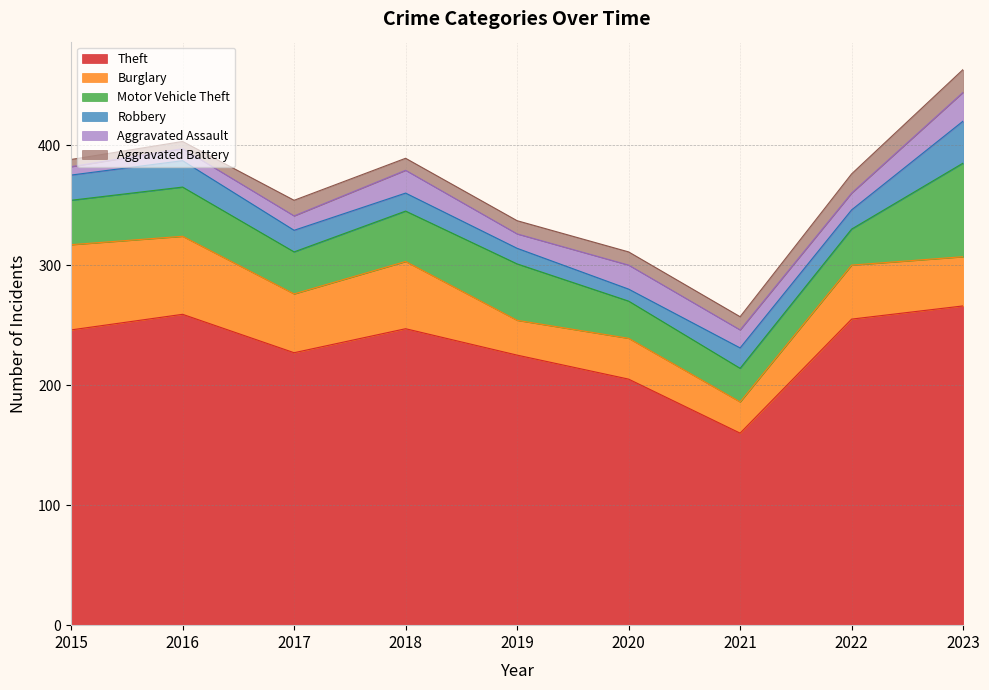

The value of Aggravated Battery at 2015 is 6. True or false?

True